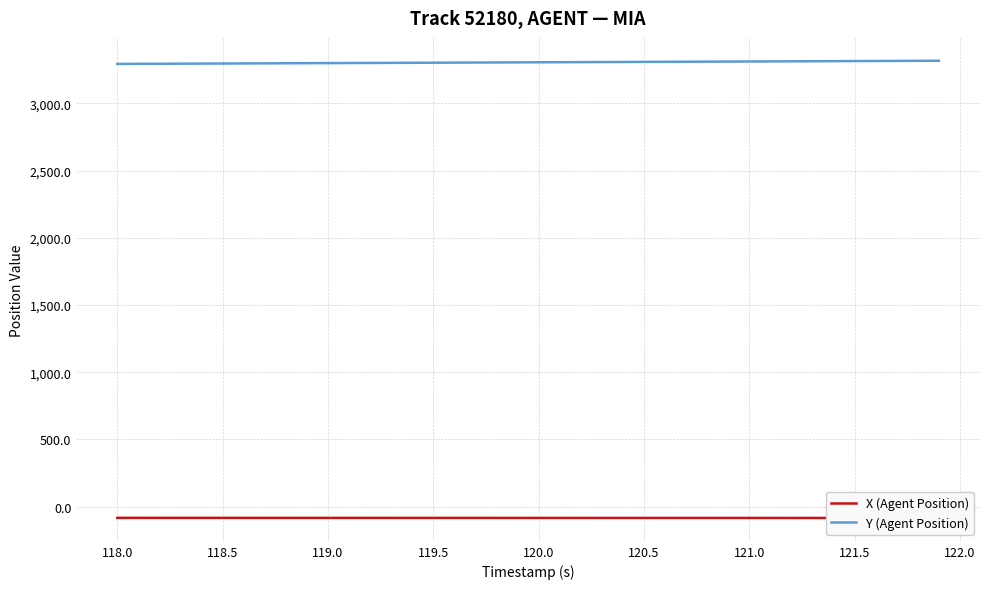

What is the lowest value of the Y (Agent Position) series?

3293.8